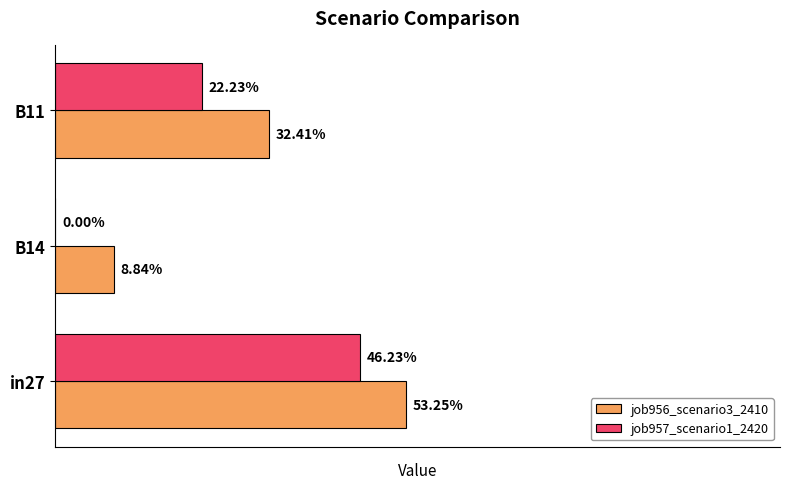

Reading left to right, extract all data points from this chart.

job956_scenario3_2410: 0.5	0.1	0.3
job957_scenario1_2420: 0.5	0.0	0.2